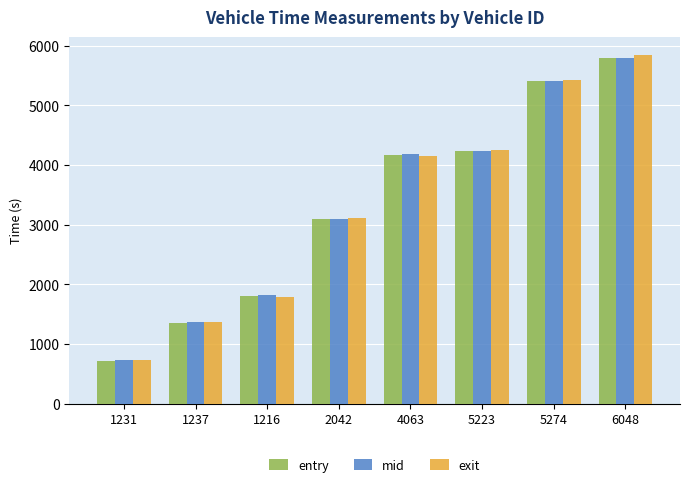

Which series changed the most between 2042 and 4063?

entry